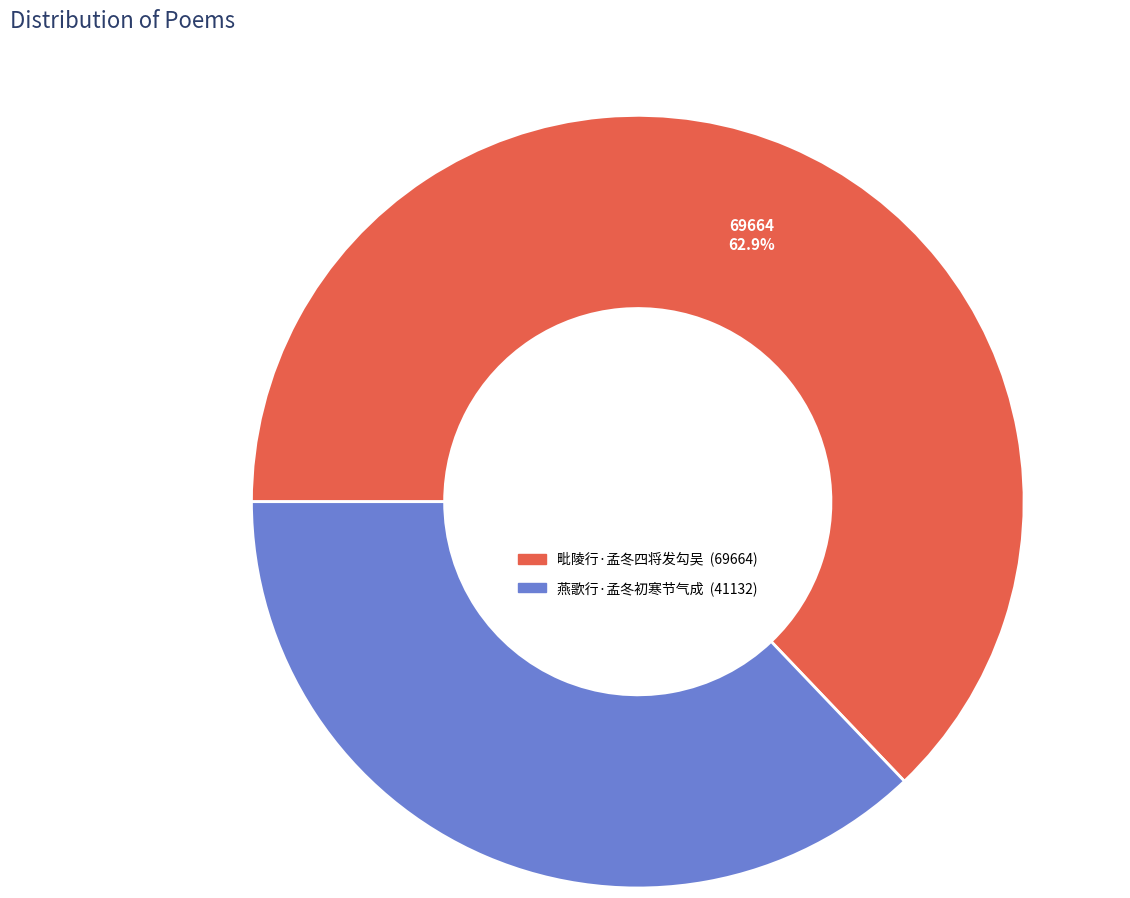

To the nearest percent, what portion does 燕歌行·孟冬初寒节气成 represent?

37%